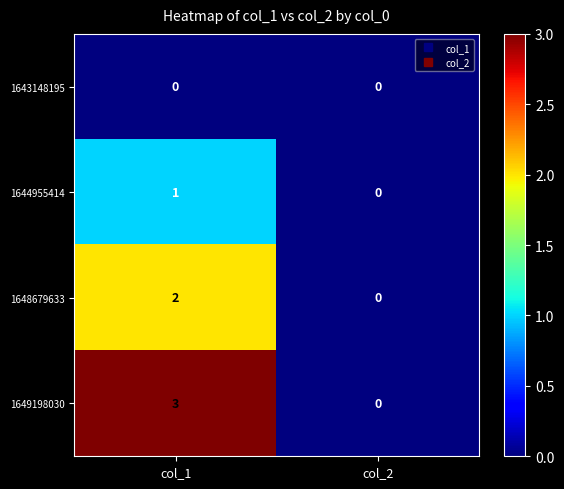

How many data points does each series have?

2